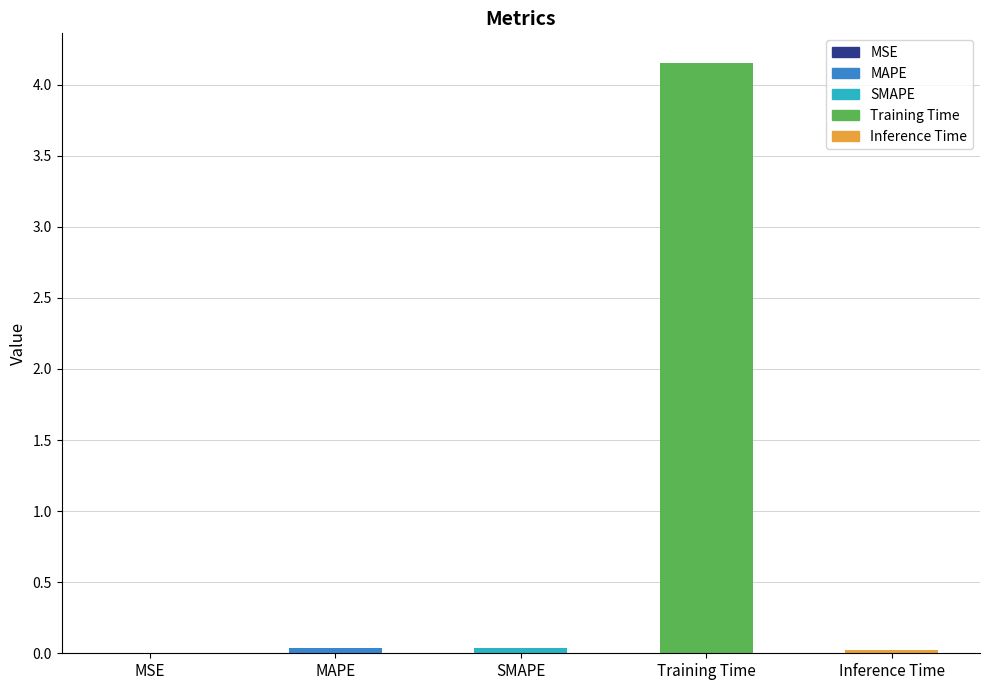

What is the sum of all values?

4.3